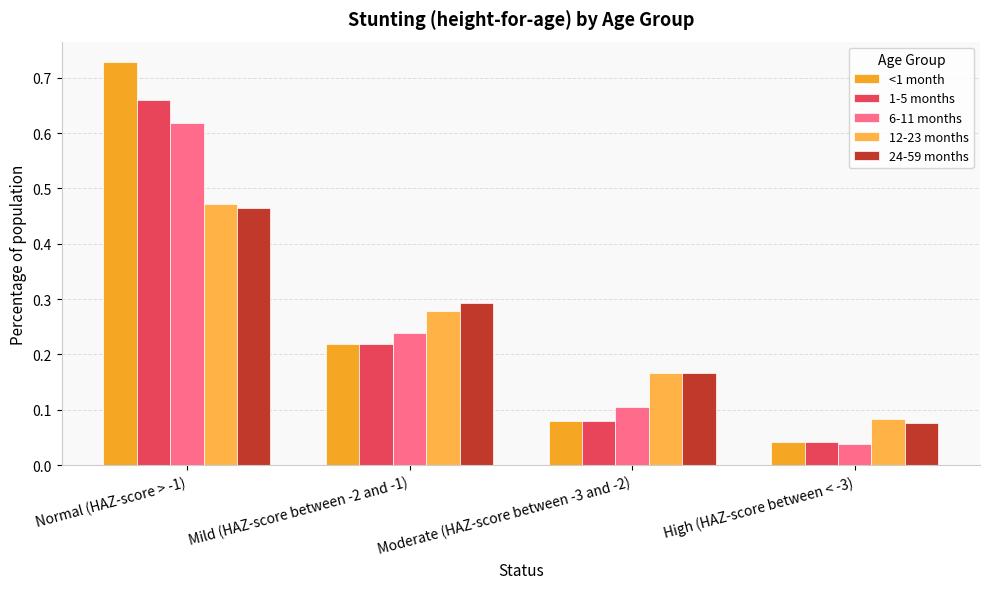

At how many categories does at least one series exceed 0?

4